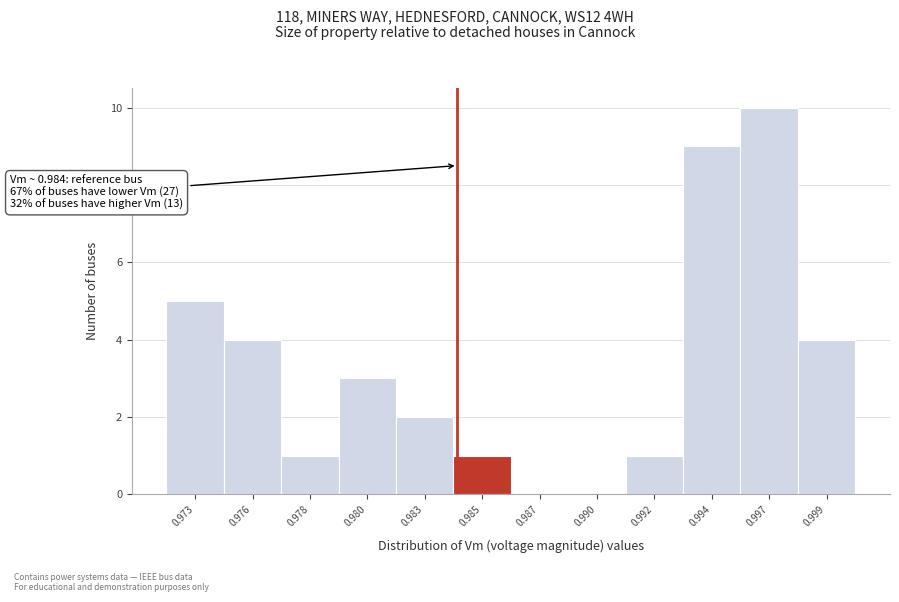

Reading left to right, transcribe all the data shown in this chart.

0.973=5	0.976=4	0.978=1	0.980=3	0.983=2	0.985=1	0.987=0	0.990=0	0.992=1	0.994=9	0.997=10	0.999=4